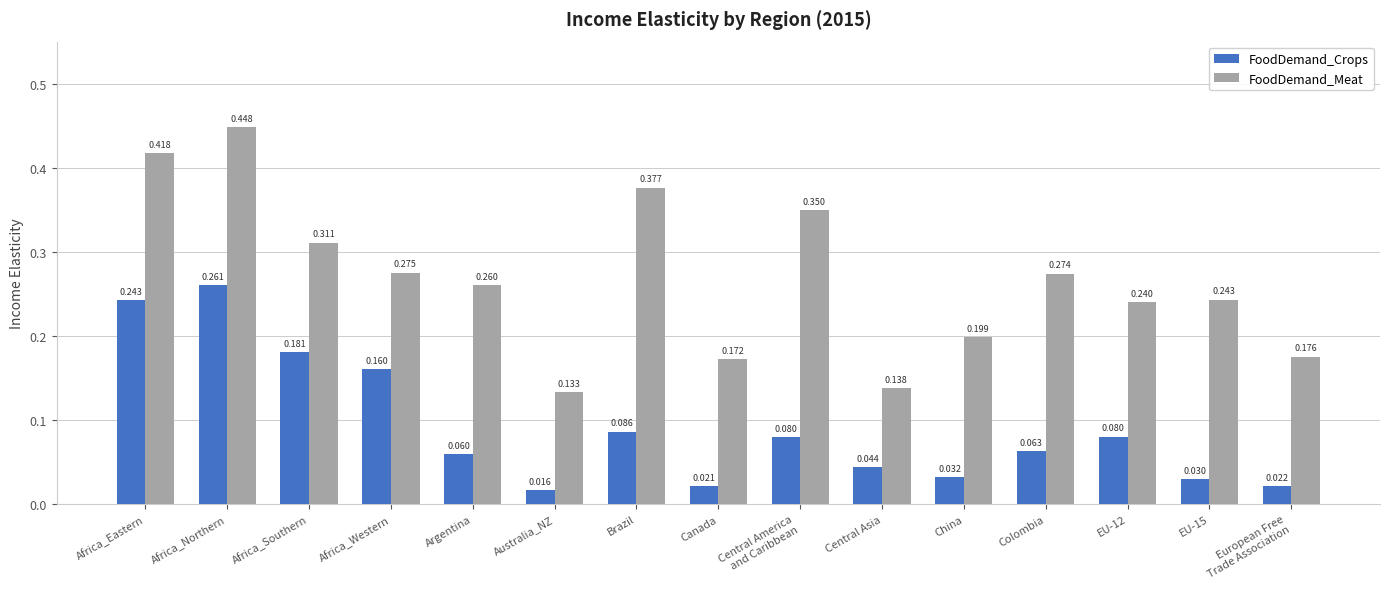

Rank the series by their average value, from lowest to highest.

FoodDemand_Crops, FoodDemand_Meat